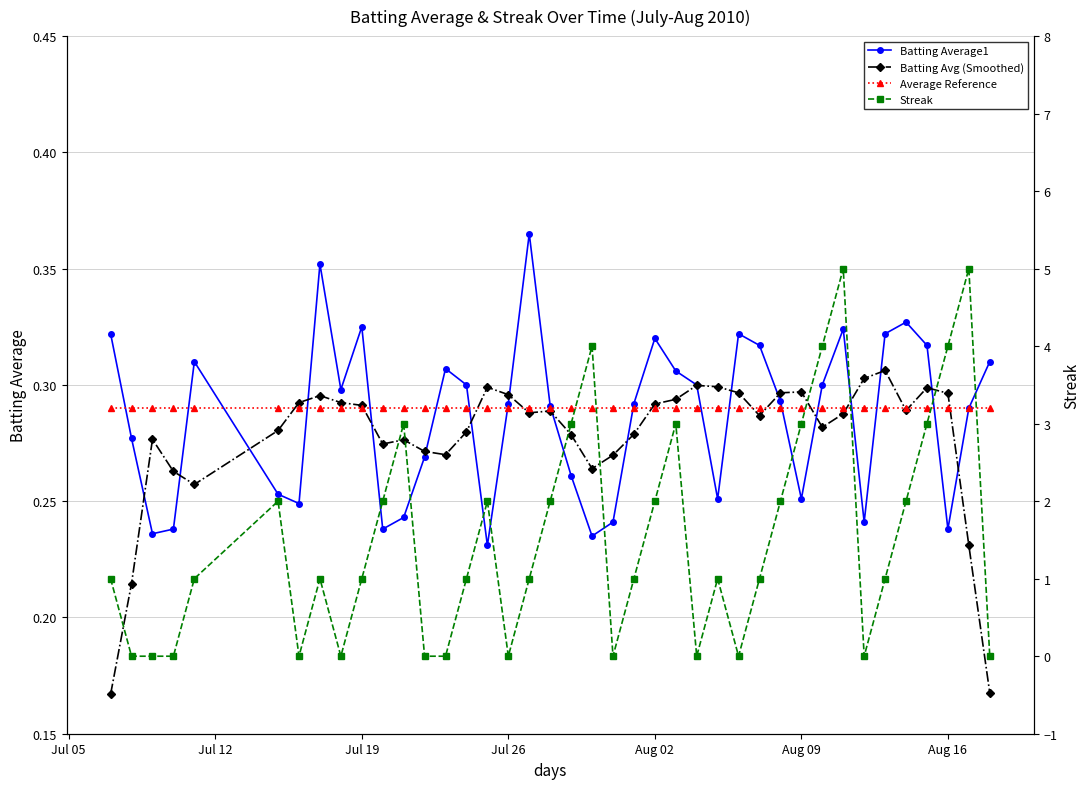

What value does the Average Reference series have at Jul 26?

0.3